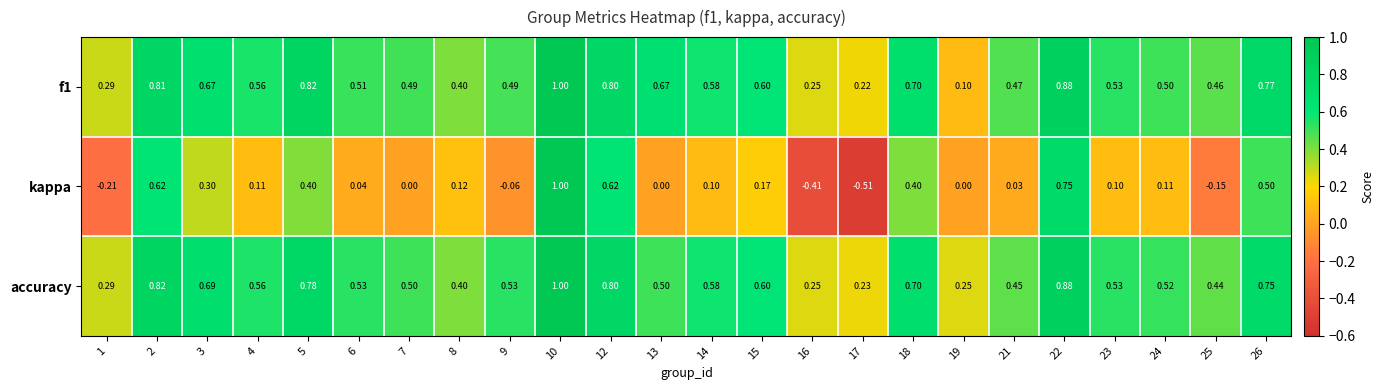

Which series has the largest range (max minus min)?

kappa